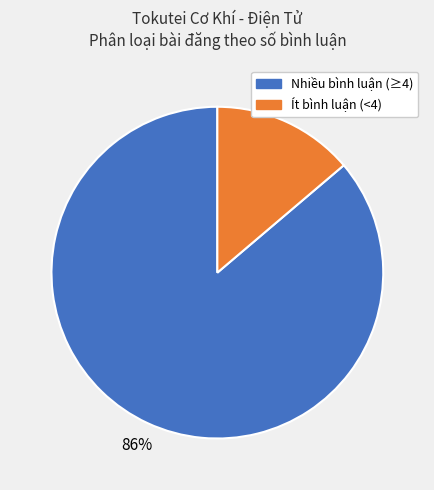

To the nearest percent, what is the average slice percentage?

50%